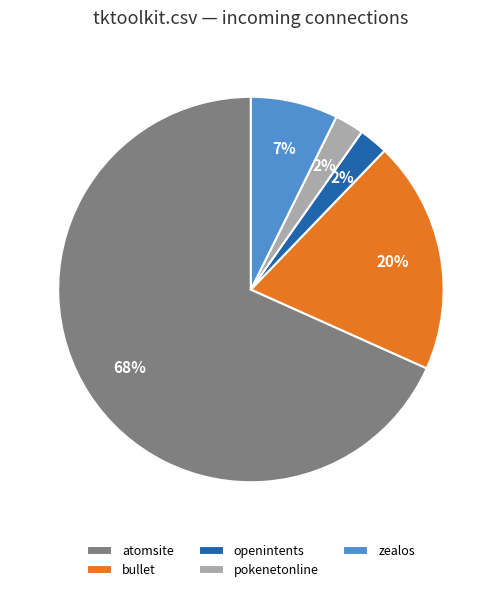

True or false: zealos accounts for 7% of the total.

True